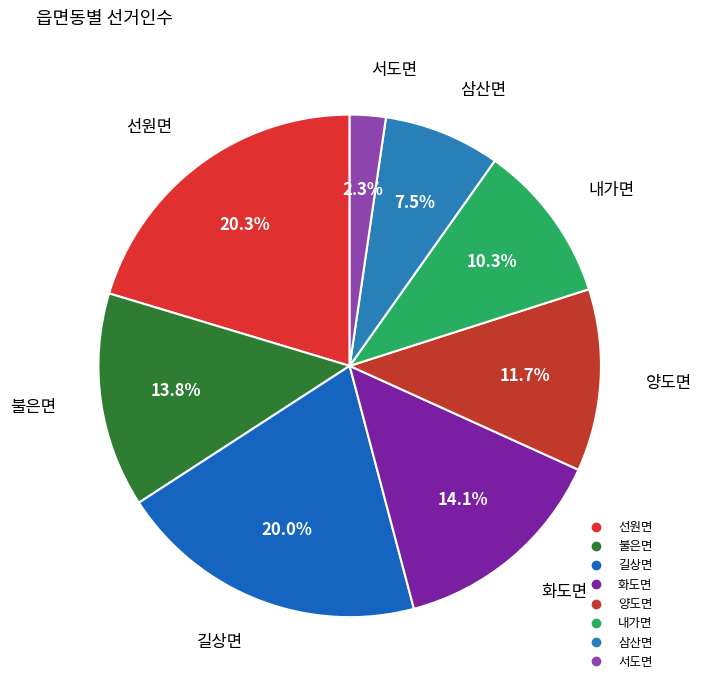

To the nearest percent, what portion does 선원면 represent?

20%